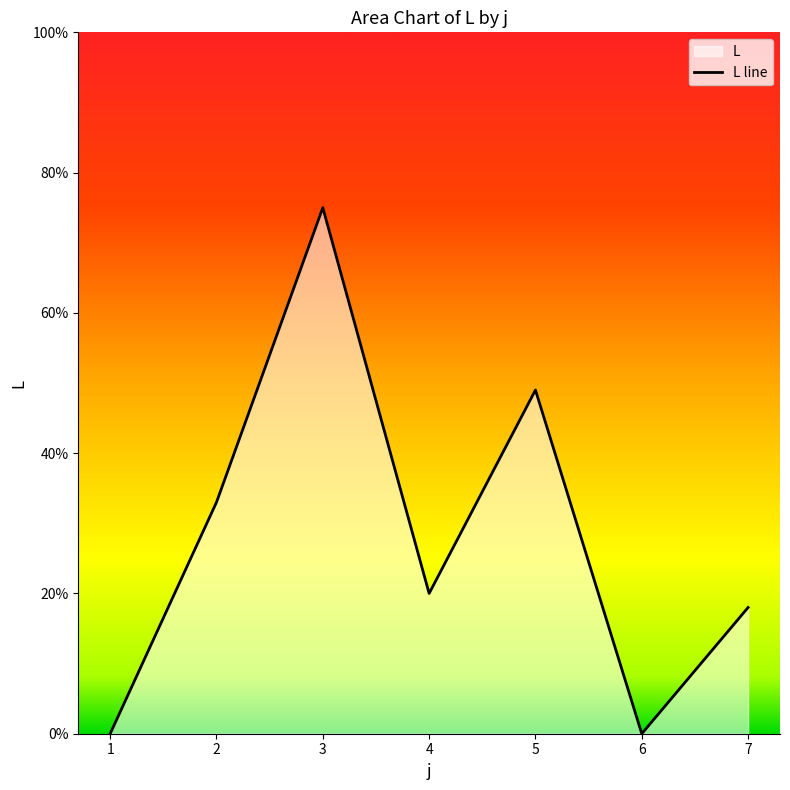

Which has a higher value, 7 or 3?

3